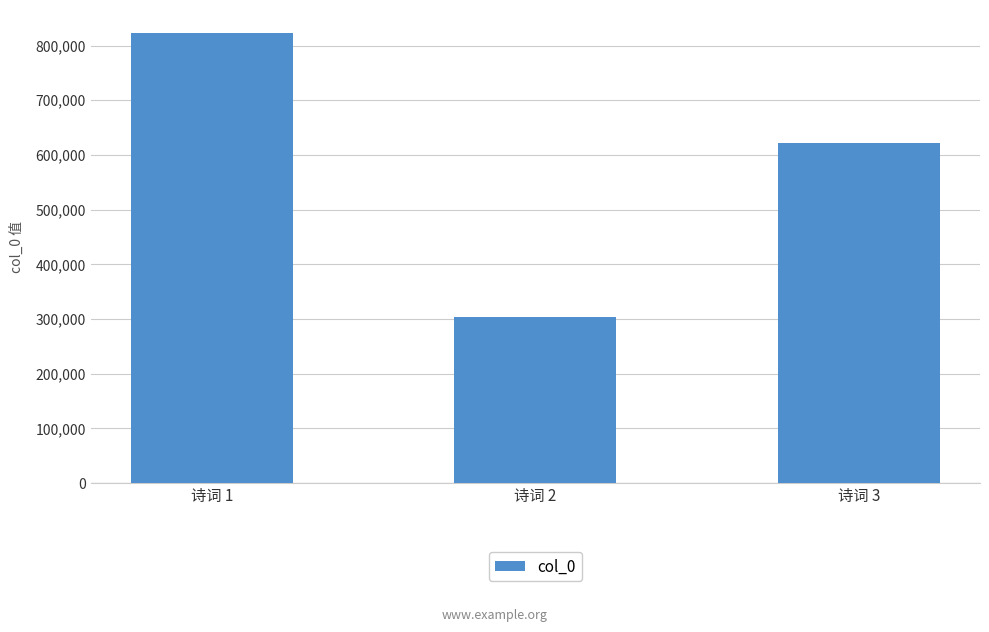

At which label is the value closest to 563820?

诗词 3